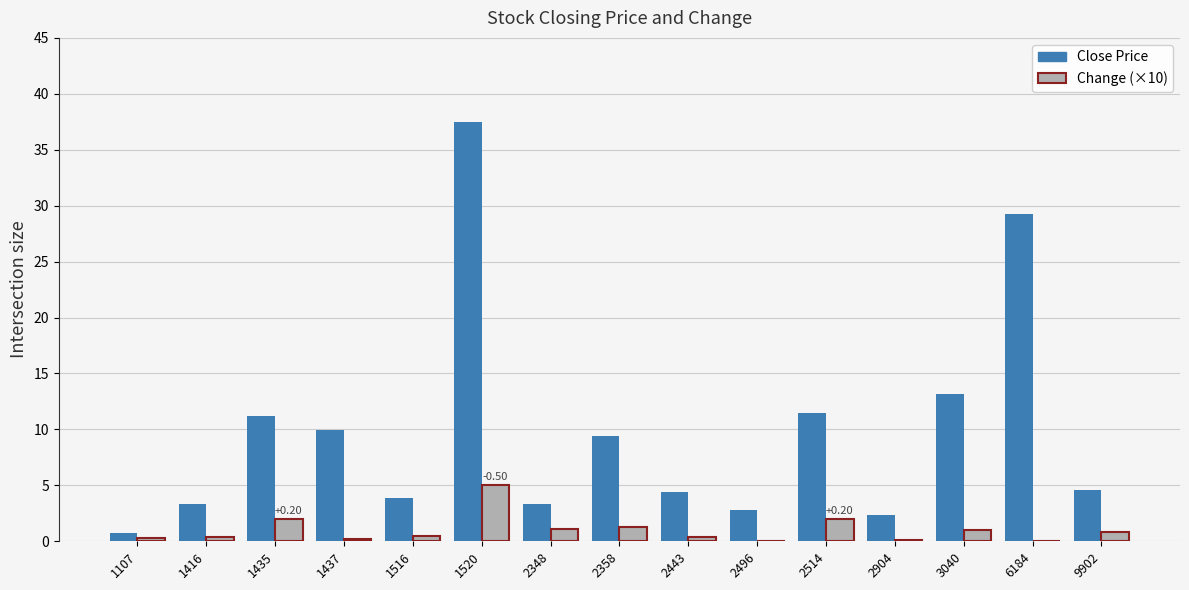

What is the total value across all series at 2496?

2.8